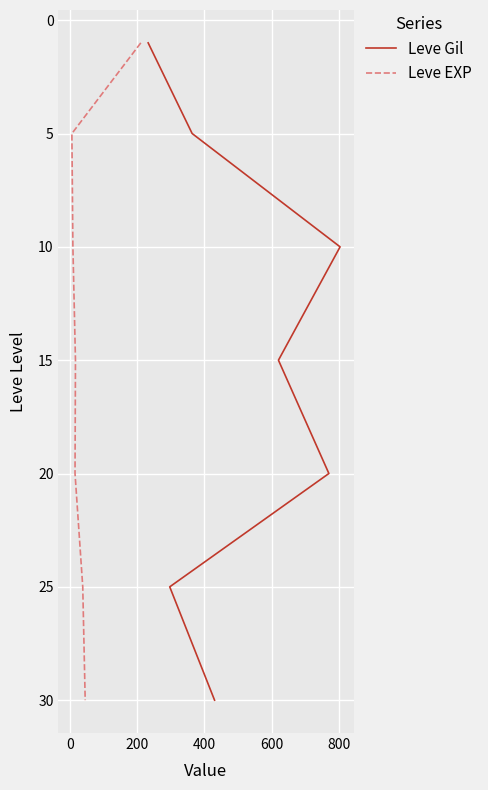

Does the chart display data point markers on the line(s)?

No